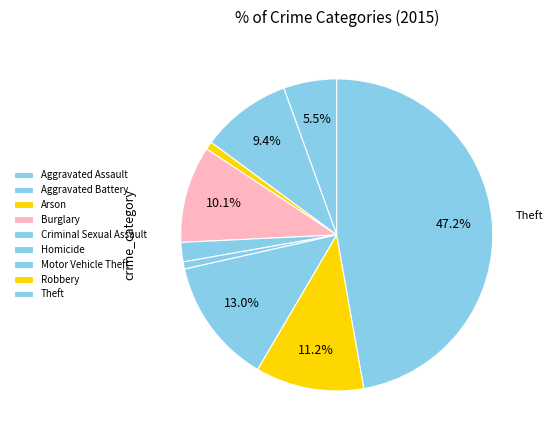

Rank the categories by value from lowest to highest.

Homicide, Arson, Criminal Sexual Assault, Aggravated Assault, Aggravated Battery, Burglary, Robbery, Motor Vehicle Theft, Theft